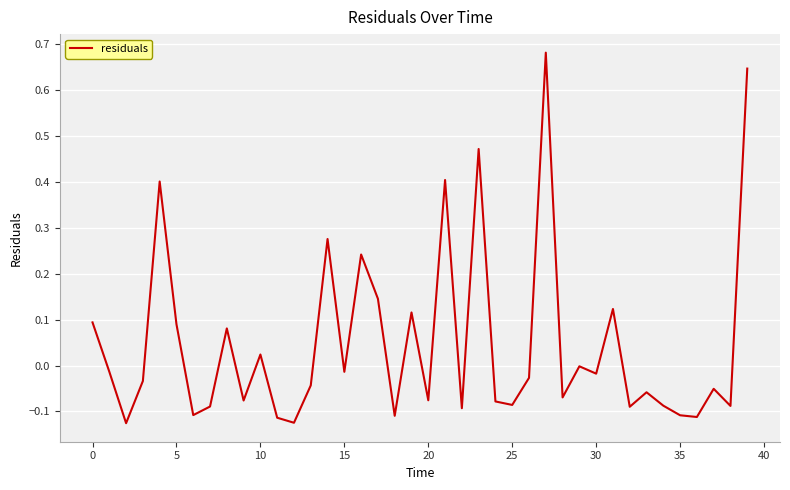

What is the difference between the maximum and second lowest values?

0.8